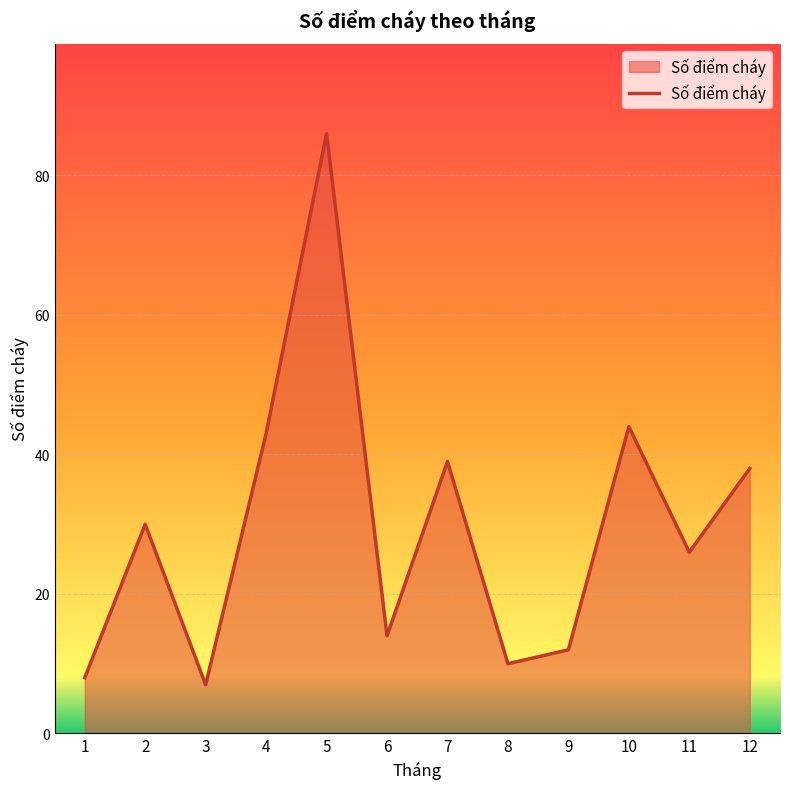

What is the difference between the values at 6 and 5?

72